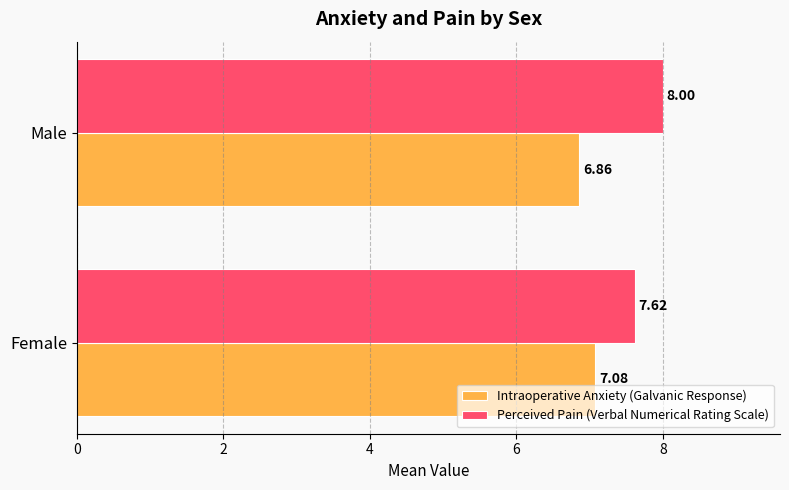

At which category is the sum across all series the highest?

Male